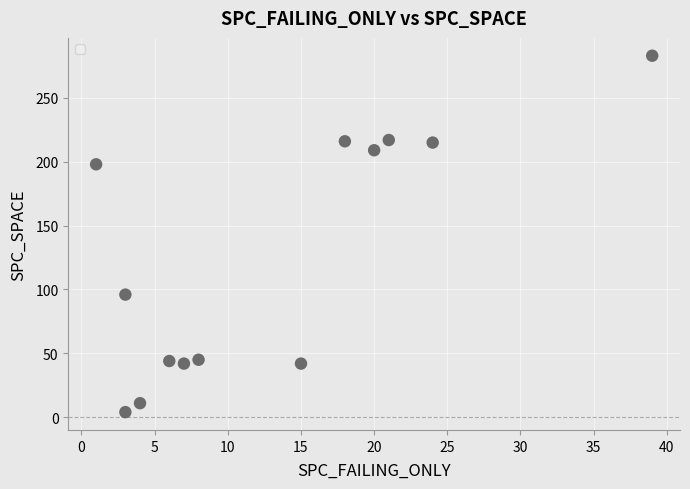

What is the range of X values (max minus min)?

38